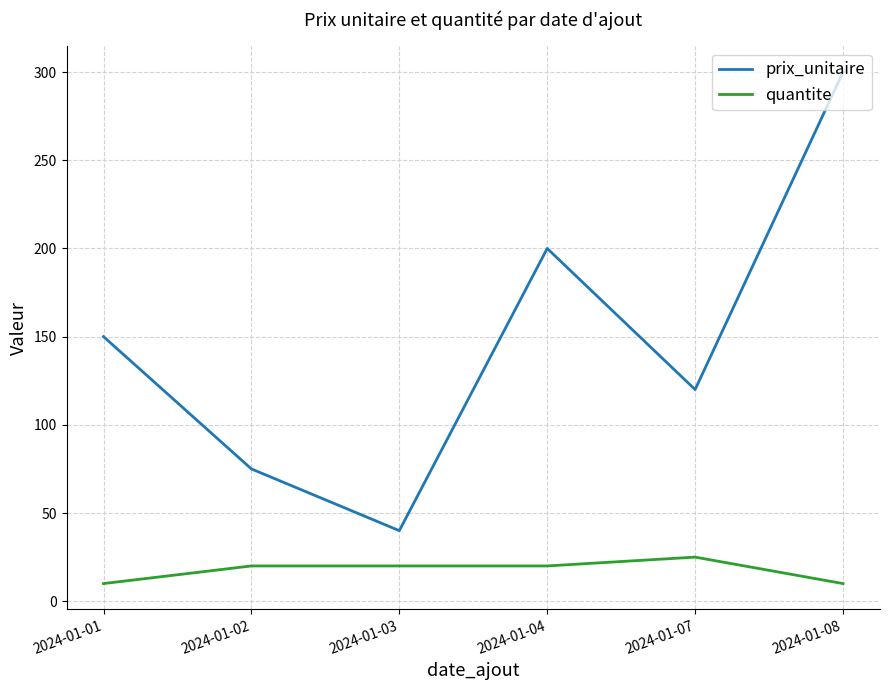

Reading left to right, transcribe all the data shown in this chart.

prix_unitaire: 2024-01-01=150	2024-01-02=75	2024-01-03=40	2024-01-04=200	2024-01-07=120	2024-01-08=300
quantite: 2024-01-01=10	2024-01-02=20	2024-01-03=20	2024-01-04=20	2024-01-07=25	2024-01-08=10